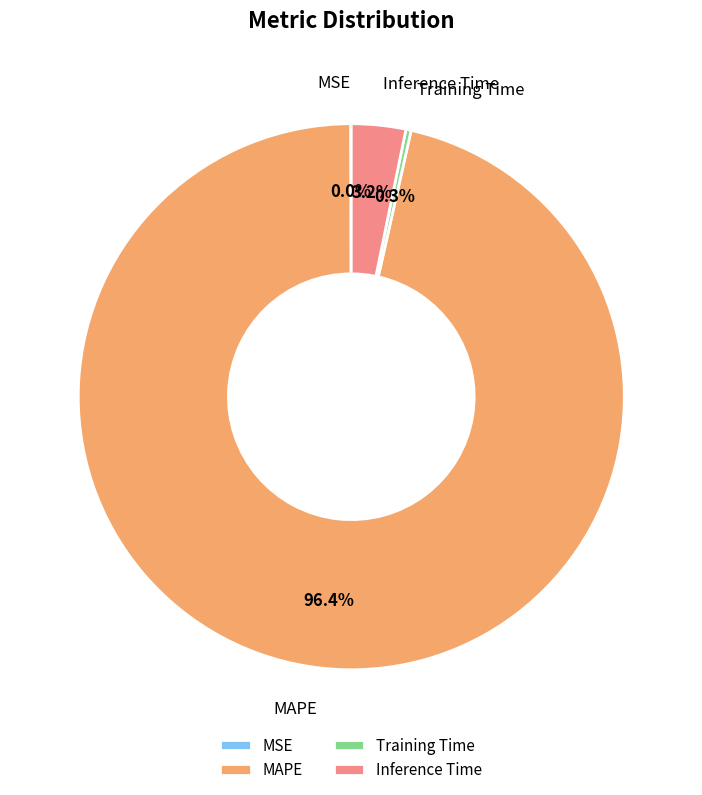

To the nearest percent, what is the combined percentage of MAPE and Training Time?

97%